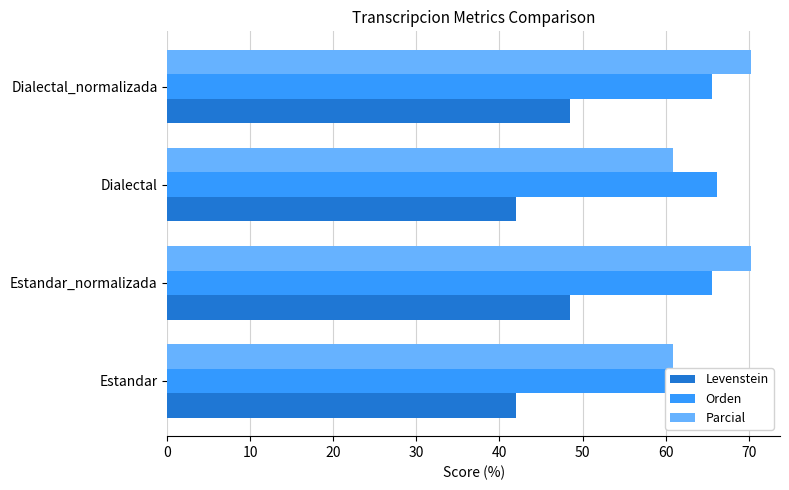

How many data points in Levenstein are above 48?

2